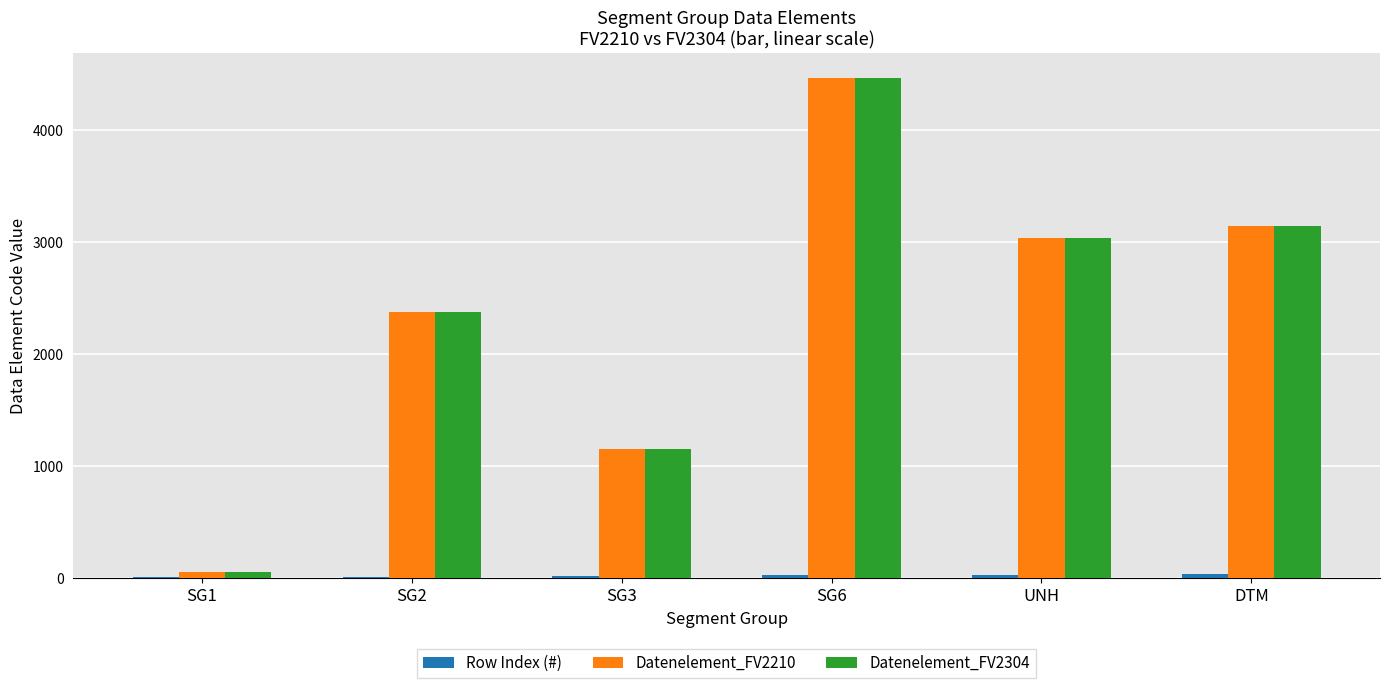

Where is Datenelement_FV2210 nearest to the value 2261?

SG2